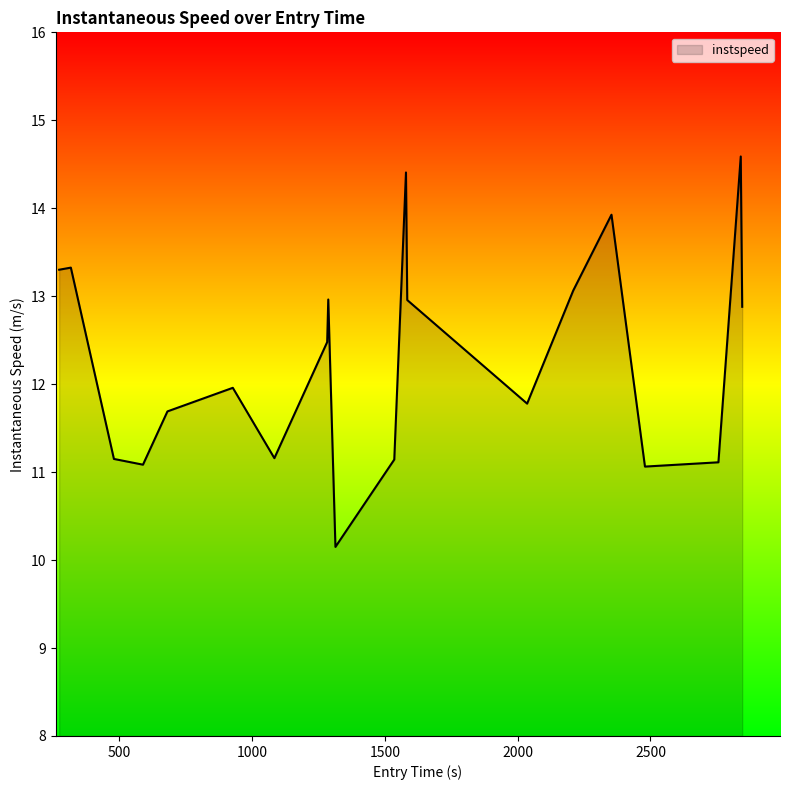

What is the difference between the second highest and second lowest values?

3.3